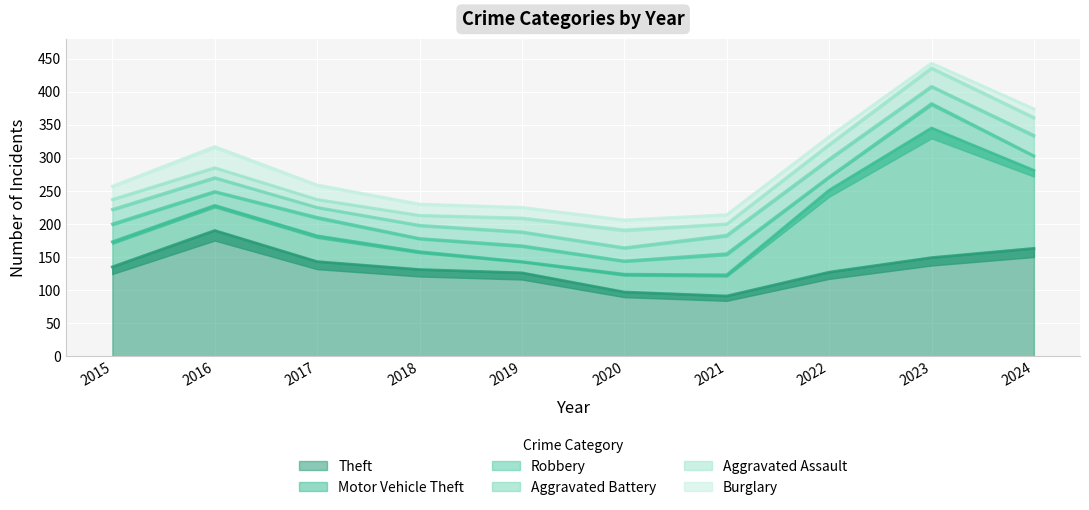

What is the sum of all Theft values?

1352